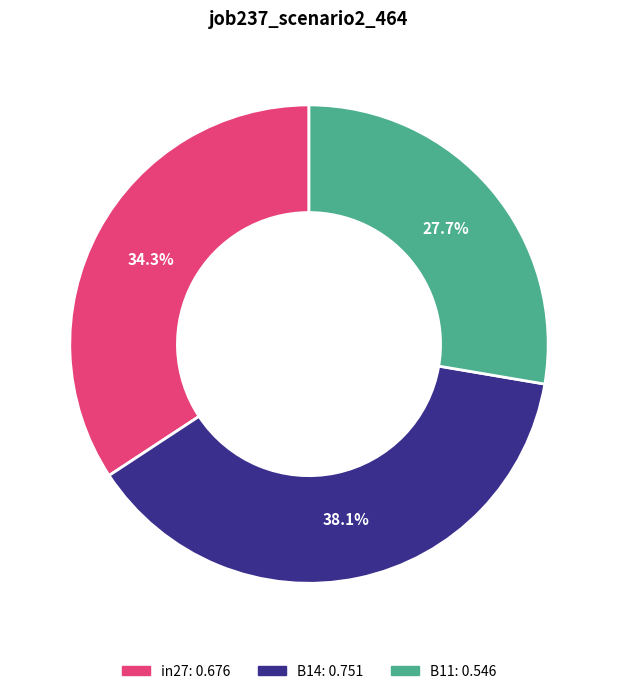

Is the sum of in27 and B11 greater than half?

Yes